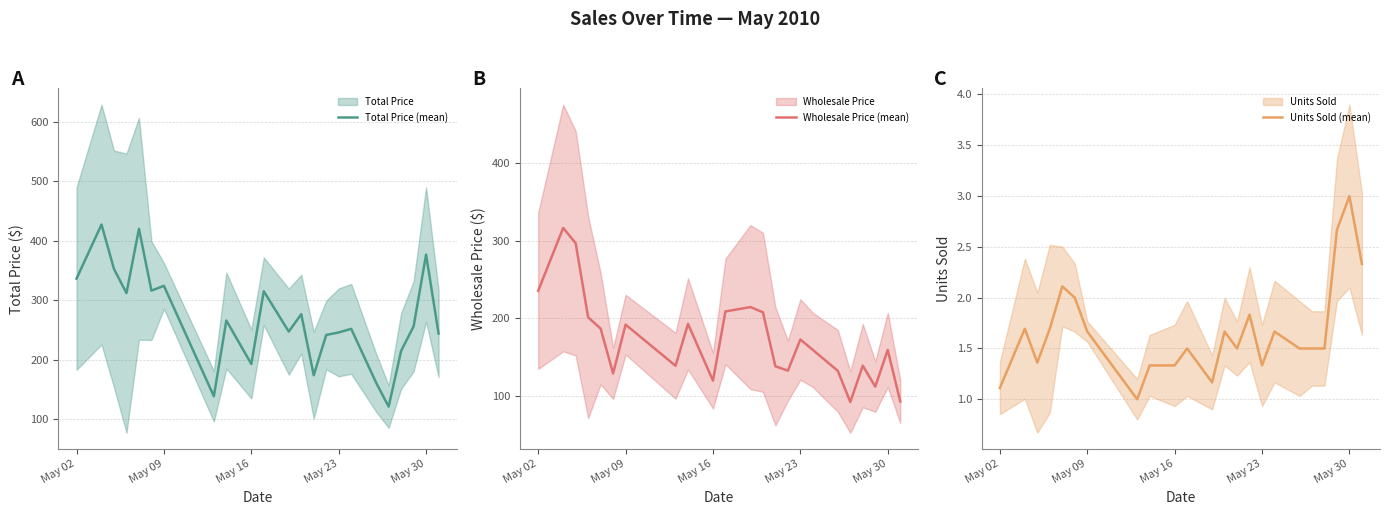

Count the number of data series in this chart.

3